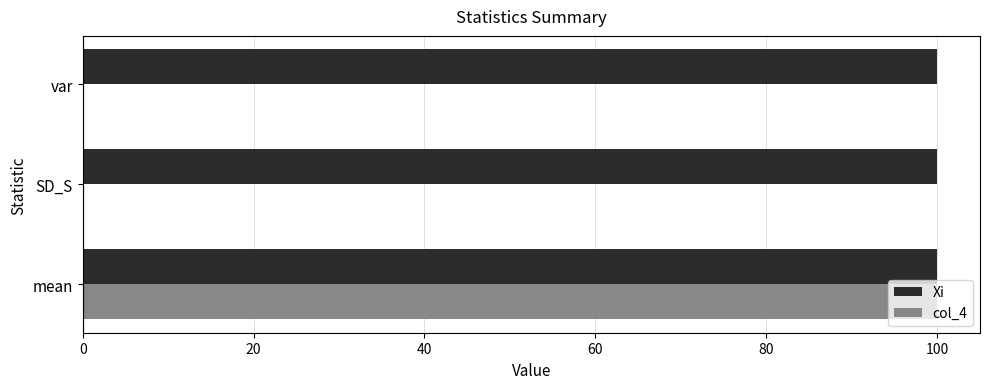

What is the maximum value shown in the chart?

100.0